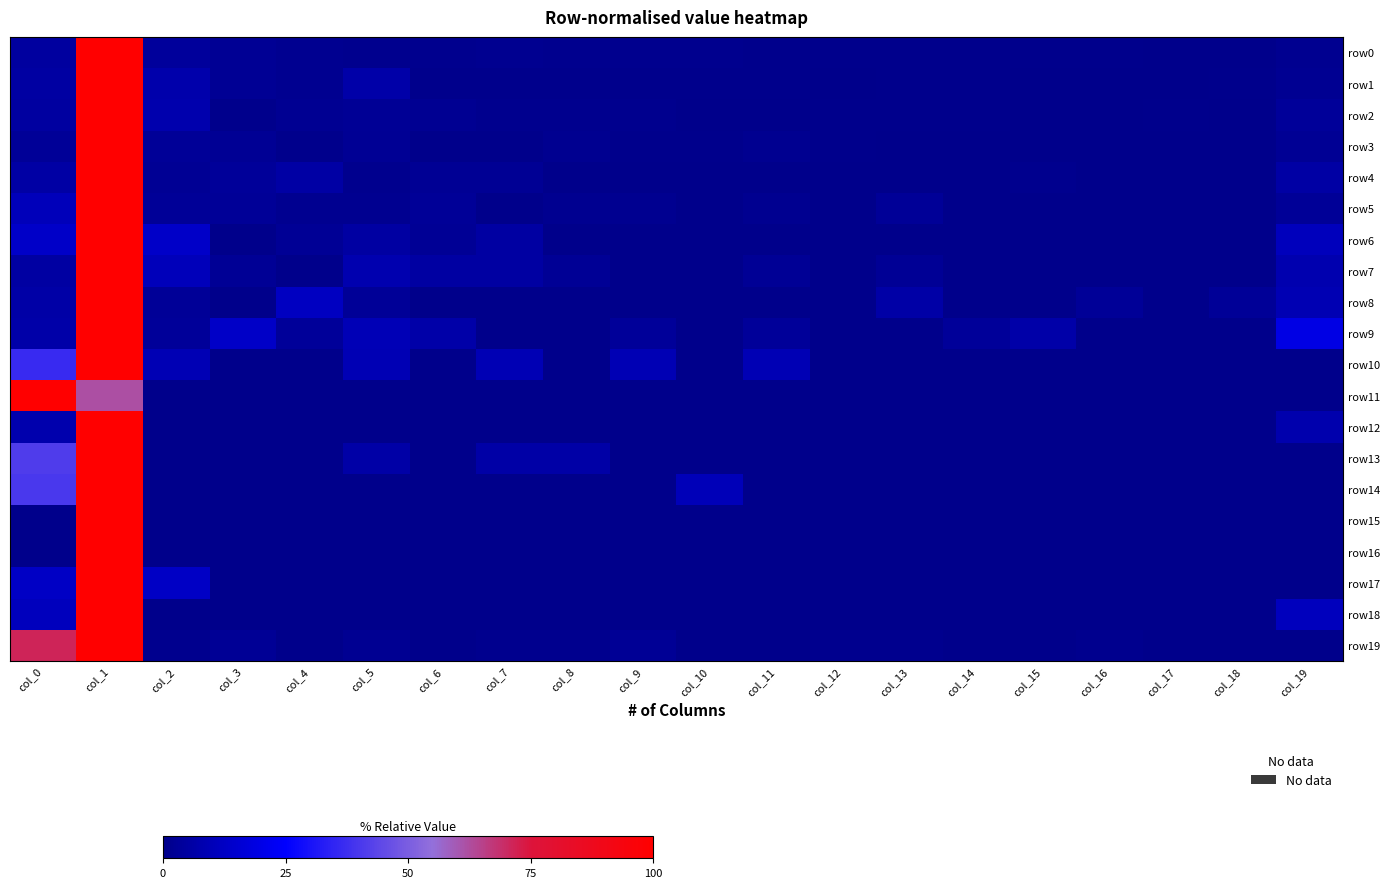

Reading left to right, transcribe all the data shown in this chart.

row0: col_0=0.0	col_1=1.0	col_2=0.0	col_3=0.0	col_4=0.0	col_5=0.0	col_6=0.0	col_7=0.0	col_8=0.0	col_9=0.0	col_10=0.0	col_11=0.0	col_12=0.0	col_13=0.0	col_14=0.0	col_15=0.0	col_16=0.0	col_17=0.0	col_18=0.0	col_19=0.0
row1: col_0=0.1	col_1=1.0	col_2=0.1	col_3=0.0	col_4=0.0	col_5=0.1	col_6=0.0	col_7=0.0	col_8=0.0	col_9=0.0	col_10=0.0	col_11=0.0	col_12=0.0	col_13=0.0	col_14=0.0	col_15=0.0	col_16=0.0	col_17=0.0	col_18=0.0	col_19=0.0
row2: col_0=0.0	col_1=1.0	col_2=0.1	col_3=0.0	col_4=0.0	col_5=0.0	col_6=0.0	col_7=0.0	col_8=0.0	col_9=0.0	col_10=0.0	col_11=0.0	col_12=0.0	col_13=0.0	col_14=0.0	col_15=0.0	col_16=0.0	col_17=0.0	col_18=0.0	col_19=0.0
row3: col_0=0.0	col_1=1.0	col_2=0.0	col_3=0.0	col_4=0.0	col_5=0.0	col_6=0.0	col_7=0.0	col_8=0.0	col_9=0.0	col_10=0.0	col_11=0.0	col_12=0.0	col_13=0.0	col_14=0.0	col_15=0.0	col_16=0.0	col_17=0.0	col_18=0.0	col_19=0.0
row4: col_0=0.1	col_1=1.0	col_2=0.0	col_3=0.0	col_4=0.1	col_5=0.0	col_6=0.0	col_7=0.0	col_8=0.0	col_9=0.0	col_10=0.0	col_11=0.0	col_12=0.0	col_13=0.0	col_14=0.0	col_15=0.0	col_16=0.0	col_17=0.0	col_18=0.0	col_19=0.1
row5: col_0=0.1	col_1=1.0	col_2=0.0	col_3=0.0	col_4=0.0	col_5=0.0	col_6=0.0	col_7=0.0	col_8=0.0	col_9=0.0	col_10=0.0	col_11=0.0	col_12=0.0	col_13=0.0	col_14=0.0	col_15=0.0	col_16=0.0	col_17=0.0	col_18=0.0	col_19=0.0
row6: col_0=0.1	col_1=1.0	col_2=0.1	col_3=0.0	col_4=0.0	col_5=0.1	col_6=0.0	col_7=0.1	col_8=0.0	col_9=0.0	col_10=0.0	col_11=0.0	col_12=0.0	col_13=0.0	col_14=0.0	col_15=0.0	col_16=0.0	col_17=0.0	col_18=0.0	col_19=0.1
row7: col_0=0.1	col_1=1.0	col_2=0.1	col_3=0.0	col_4=0.0	col_5=0.1	col_6=0.1	col_7=0.1	col_8=0.0	col_9=0.0	col_10=0.0	col_11=0.0	col_12=0.0	col_13=0.0	col_14=0.0	col_15=0.0	col_16=0.0	col_17=0.0	col_18=0.0	col_19=0.1
row8: col_0=0.1	col_1=1.0	col_2=0.0	col_3=0.0	col_4=0.1	col_5=0.0	col_6=0.0	col_7=0.0	col_8=0.0	col_9=0.0	col_10=0.0	col_11=0.0	col_12=0.0	col_13=0.1	col_14=0.0	col_15=0.0	col_16=0.0	col_17=0.0	col_18=0.0	col_19=0.1
row9: col_0=0.1	col_1=1.0	col_2=0.0	col_3=0.1	col_4=0.0	col_5=0.1	col_6=0.1	col_7=0.0	col_8=0.0	col_9=0.0	col_10=0.0	col_11=0.0	col_12=0.0	col_13=0.0	col_14=0.0	col_15=0.1	col_16=0.0	col_17=0.0	col_18=0.0	col_19=0.2
row10: col_0=0.4	col_1=1.0	col_2=0.1	col_3=0.0	col_4=0.0	col_5=0.1	col_6=0.0	col_7=0.1	col_8=0.0	col_9=0.1	col_10=0.0	col_11=0.1	col_12=0.0	col_13=0.0	col_14=0.0	col_15=0.0	col_16=0.0	col_17=0.0	col_18=0.0	col_19=0.0
row11: col_0=1.0	col_1=0.6	col_2=0.0	col_3=0.0	col_4=0.0	col_5=0.0	col_6=0.0	col_7=0.0	col_8=0.0	col_9=0.0	col_10=0.0	col_11=0.0	col_12=0.0	col_13=0.0	col_14=0.0	col_15=0.0	col_16=0.0	col_17=0.0	col_18=0.0	col_19=0.0
row12: col_0=0.1	col_1=1.0	col_2=0.0	col_3=0.0	col_4=0.0	col_5=0.0	col_6=0.0	col_7=0.0	col_8=0.0	col_9=0.0	col_10=0.0	col_11=0.0	col_12=0.0	col_13=0.0	col_14=0.0	col_15=0.0	col_16=0.0	col_17=0.0	col_18=0.0	col_19=0.1
row13: col_0=0.4	col_1=1.0	col_2=0.0	col_3=0.0	col_4=0.0	col_5=0.1	col_6=0.0	col_7=0.1	col_8=0.1	col_9=0.0	col_10=0.0	col_11=0.0	col_12=0.0	col_13=0.0	col_14=0.0	col_15=0.0	col_16=0.0	col_17=0.0	col_18=0.0	col_19=0.0
row14: col_0=0.4	col_1=1.0	col_2=0.0	col_3=0.0	col_4=0.0	col_5=0.0	col_6=0.0	col_7=0.0	col_8=0.0	col_9=0.0	col_10=0.1	col_11=0.0	col_12=0.0	col_13=0.0	col_14=0.0	col_15=0.0	col_16=0.0	col_17=0.0	col_18=0.0	col_19=0.0
row15: col_0=0.0	col_1=1.0	col_2=0.0	col_3=0.0	col_4=0.0	col_5=0.0	col_6=0.0	col_7=0.0	col_8=0.0	col_9=0.0	col_10=0.0	col_11=0.0	col_12=0.0	col_13=0.0	col_14=0.0	col_15=0.0	col_16=0.0	col_17=0.0	col_18=0.0	col_19=0.0
row16: col_0=0.0	col_1=1.0	col_2=0.0	col_3=0.0	col_4=0.0	col_5=0.0	col_6=0.0	col_7=0.0	col_8=0.0	col_9=0.0	col_10=0.0	col_11=0.0	col_12=0.0	col_13=0.0	col_14=0.0	col_15=0.0	col_16=0.0	col_17=0.0	col_18=0.0	col_19=0.0
row17: col_0=0.1	col_1=1.0	col_2=0.1	col_3=0.0	col_4=0.0	col_5=0.0	col_6=0.0	col_7=0.0	col_8=0.0	col_9=0.0	col_10=0.0	col_11=0.0	col_12=0.0	col_13=0.0	col_14=0.0	col_15=0.0	col_16=0.0	col_17=0.0	col_18=0.0	col_19=0.0
row18: col_0=0.1	col_1=1.0	col_2=0.0	col_3=0.0	col_4=0.0	col_5=0.0	col_6=0.0	col_7=0.0	col_8=0.0	col_9=0.0	col_10=0.0	col_11=0.0	col_12=0.0	col_13=0.0	col_14=0.0	col_15=0.0	col_16=0.0	col_17=0.0	col_18=0.0	col_19=0.1
row19: col_0=0.7	col_1=1.0	col_2=0.0	col_3=0.0	col_4=0.0	col_5=0.0	col_6=0.0	col_7=0.0	col_8=0.0	col_9=0.0	col_10=0.0	col_11=0.0	col_12=0.0	col_13=0.0	col_14=0.0	col_15=0.0	col_16=0.0	col_17=0.0	col_18=0.0	col_19=0.0